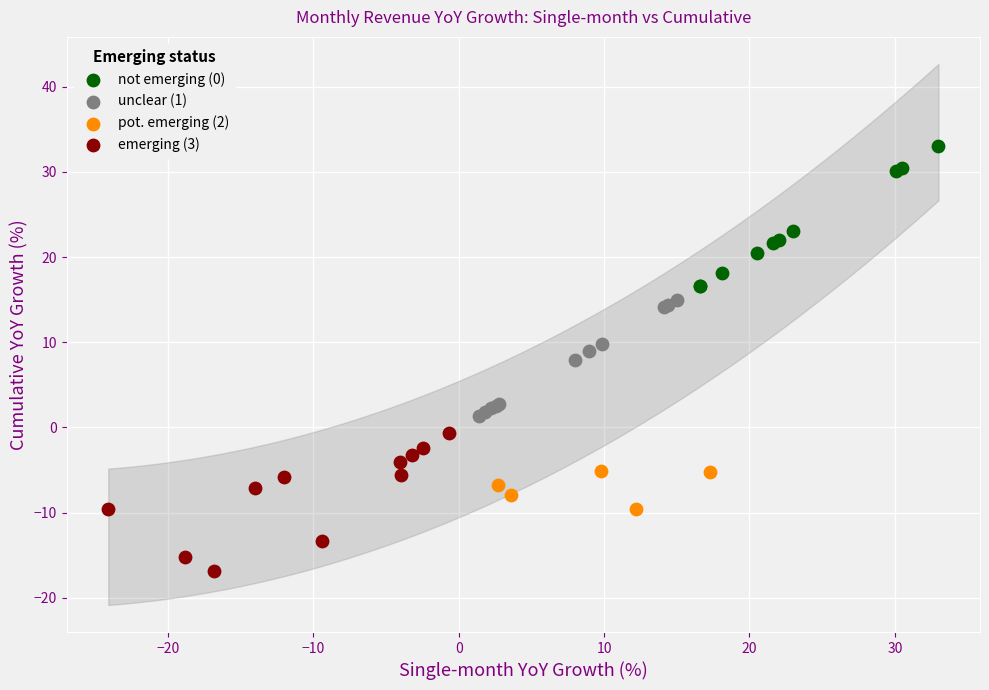

Which series contains the lowest Y value?

emerging (3)